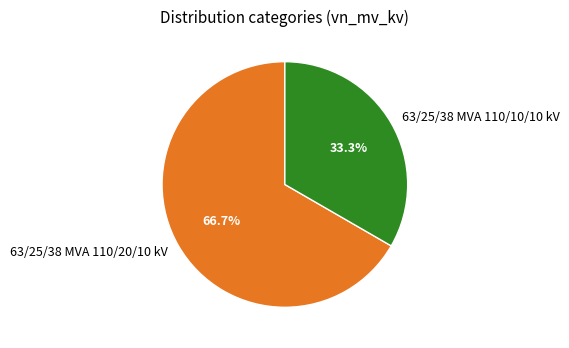

Which slice represents more than half of the pie?

63/25/38 MVA 110/20/10 kV